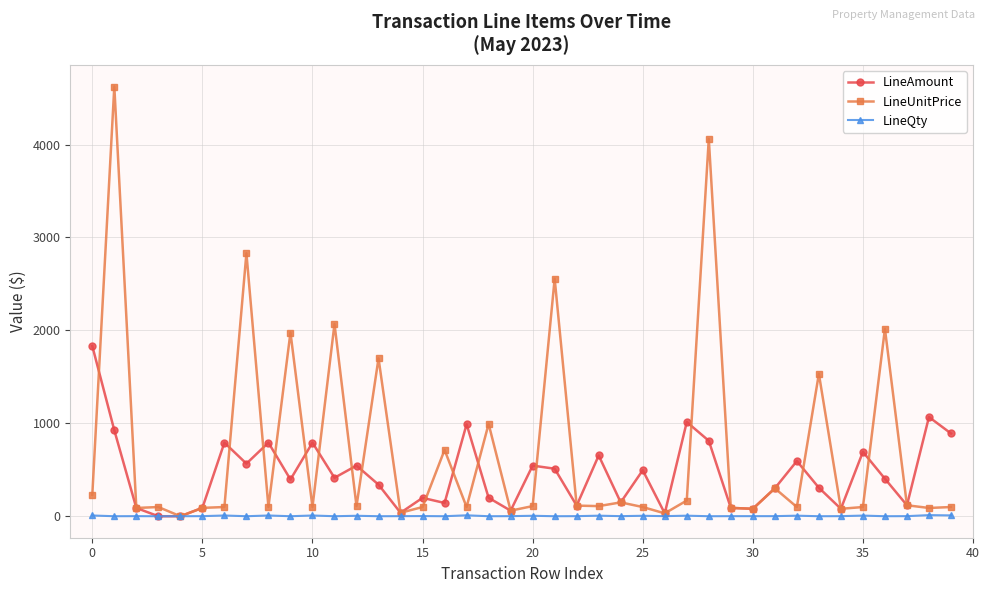

True or false: LineUnitPrice and LineAmount cross at least once.

True